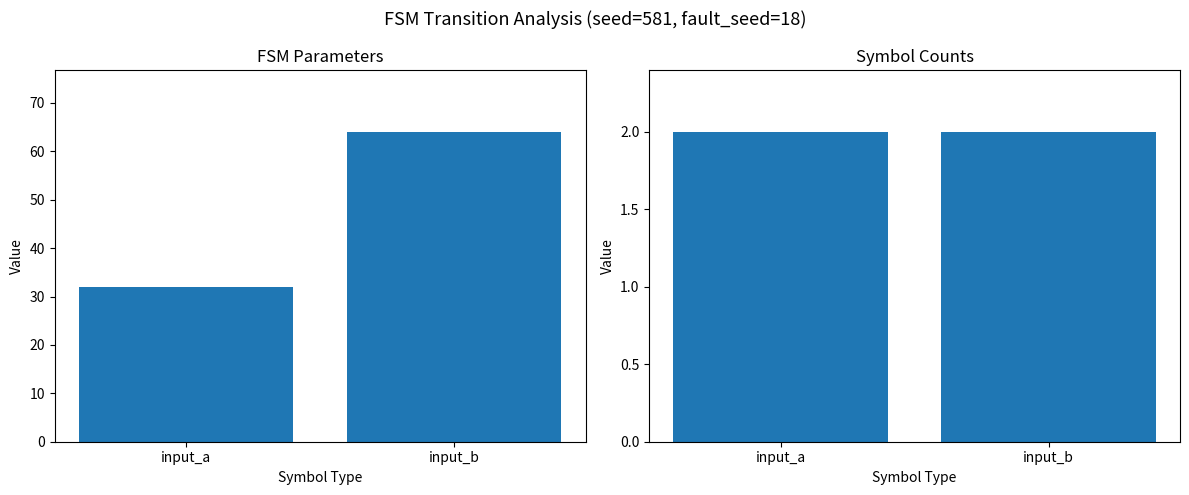

The FSM Parameters series shows 64 at input_b. True or false?

True